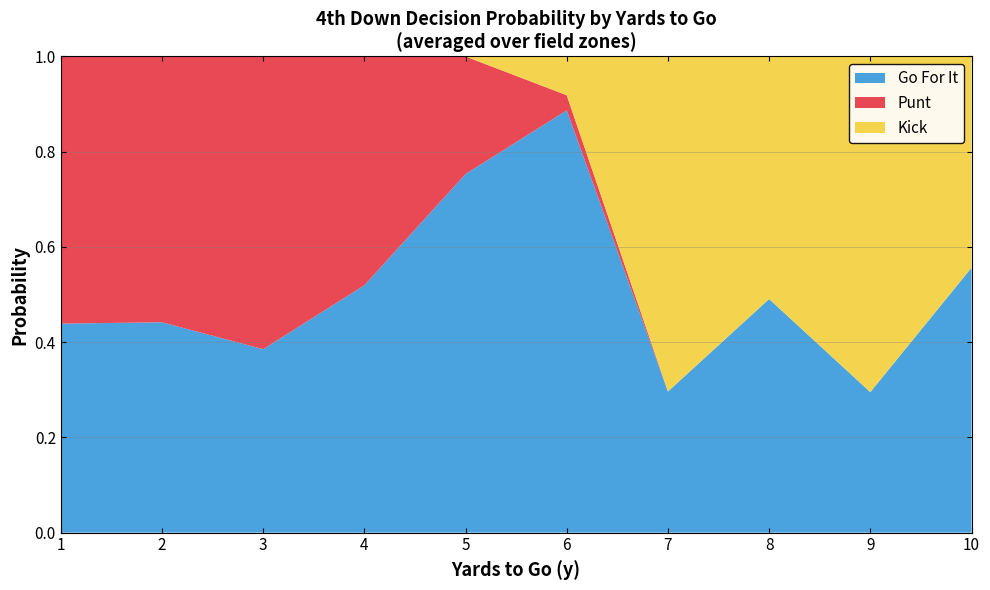

The Go For It series shows 0.5 at 8. True or false?

True